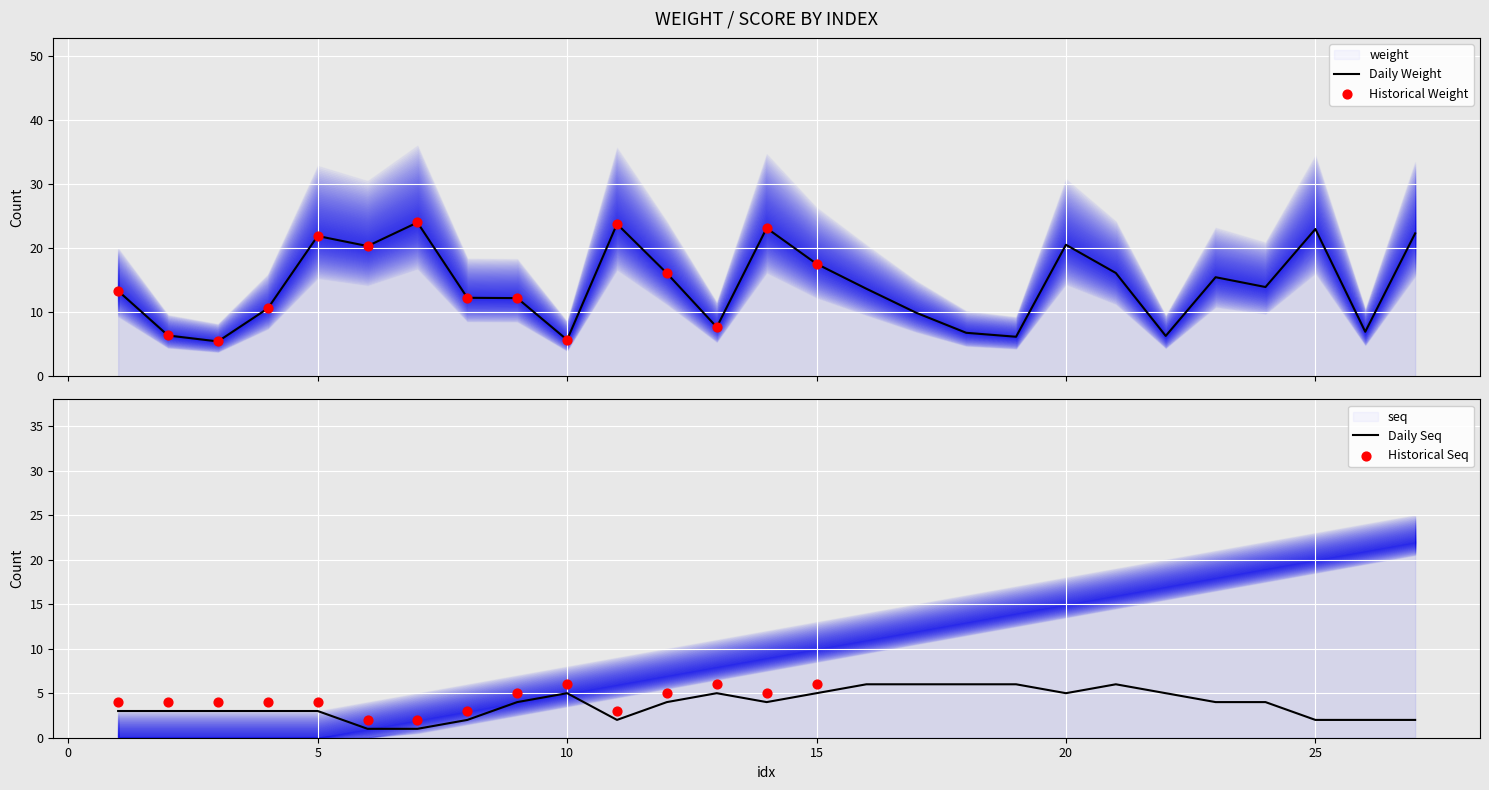

The value of Daily Seq at 10 is 3. True or false?

False